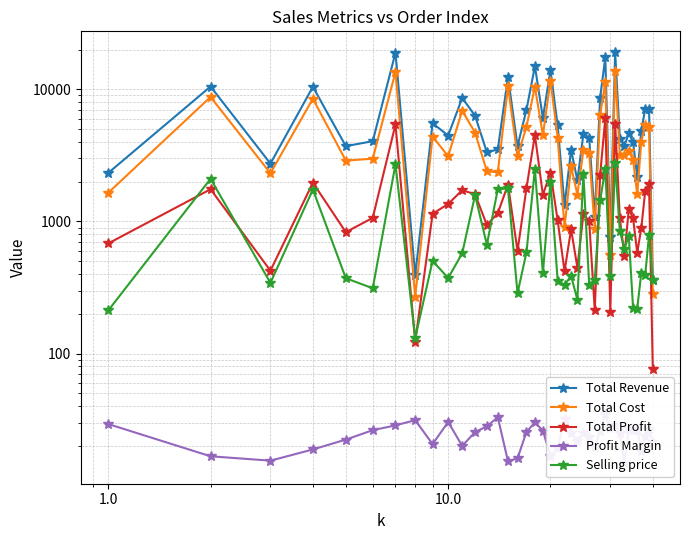

How many lines are shown in the chart?

5